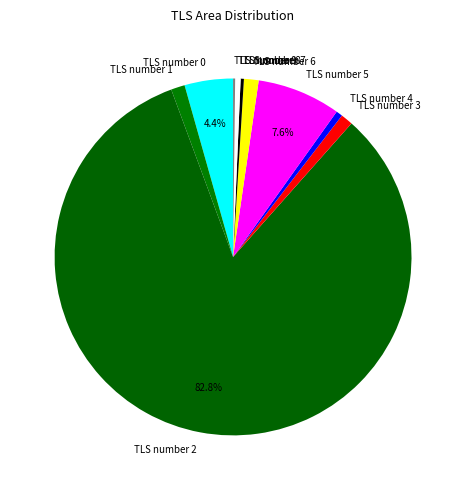

To the nearest percent, what is the average slice percentage?

10%